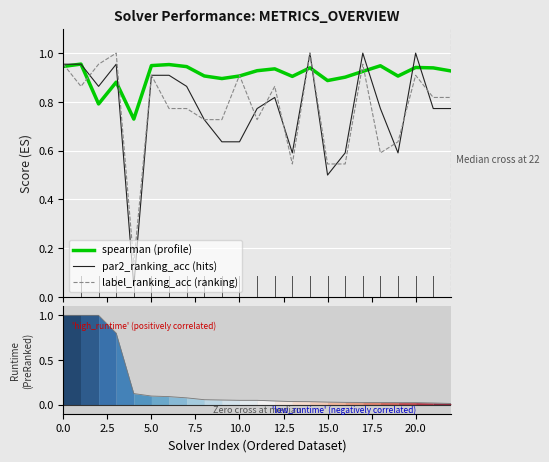

What is the difference between the second highest and second lowest values in the spearman series?

0.2